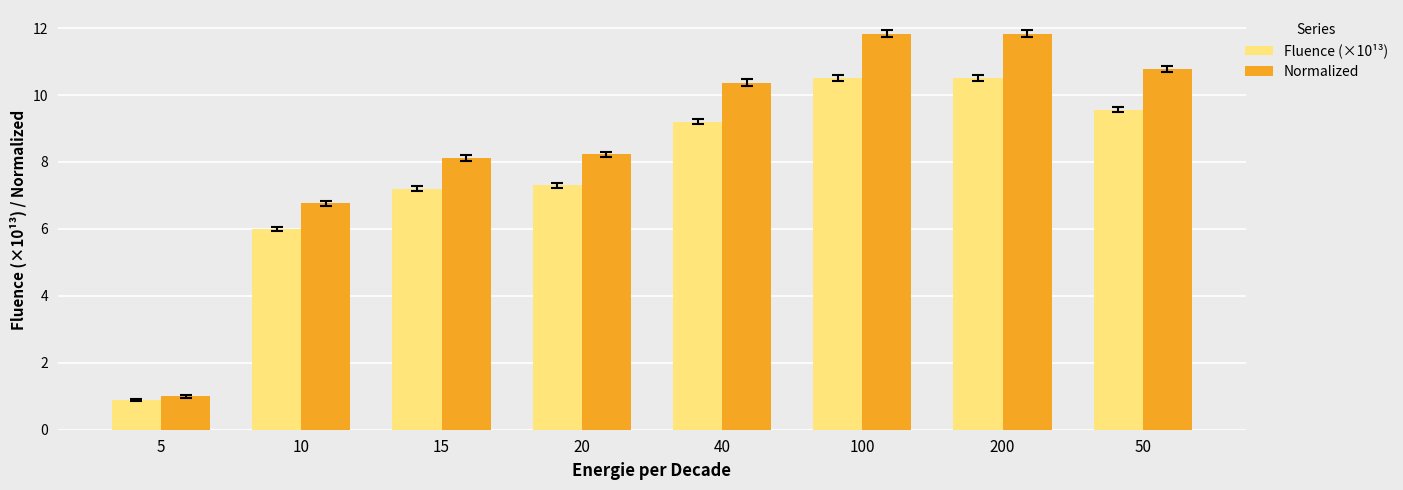

What is the sum of the Fluence (×10¹³) values at 40 and 50?

18.8